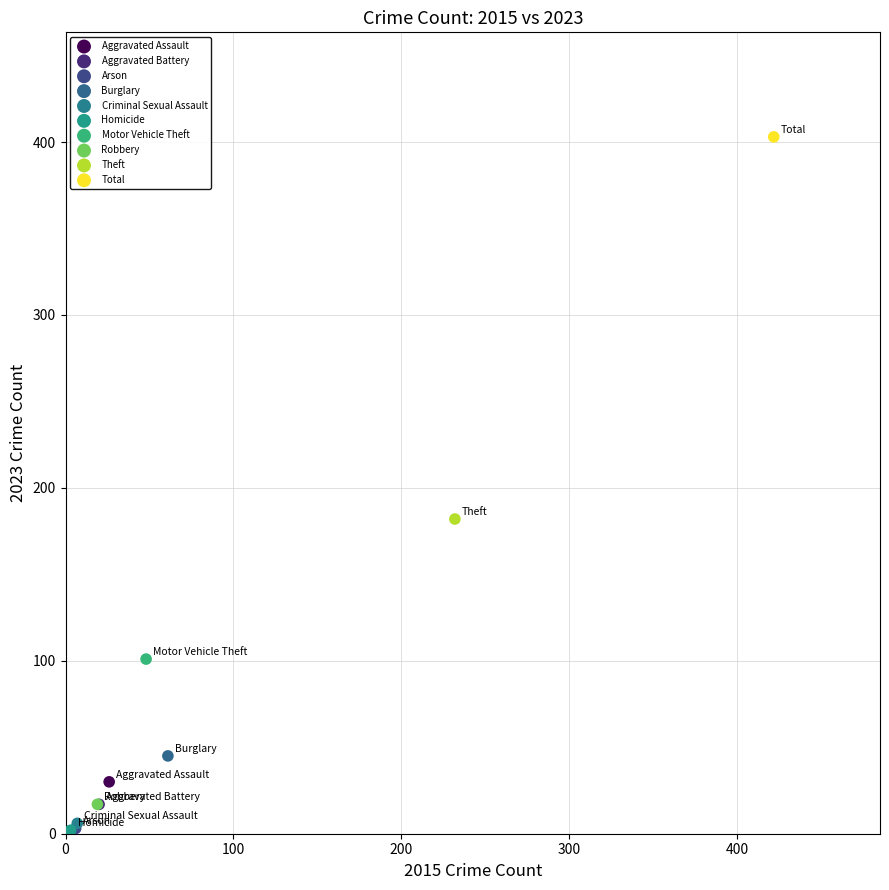

Which series reaches the maximum Y coordinate?

Total